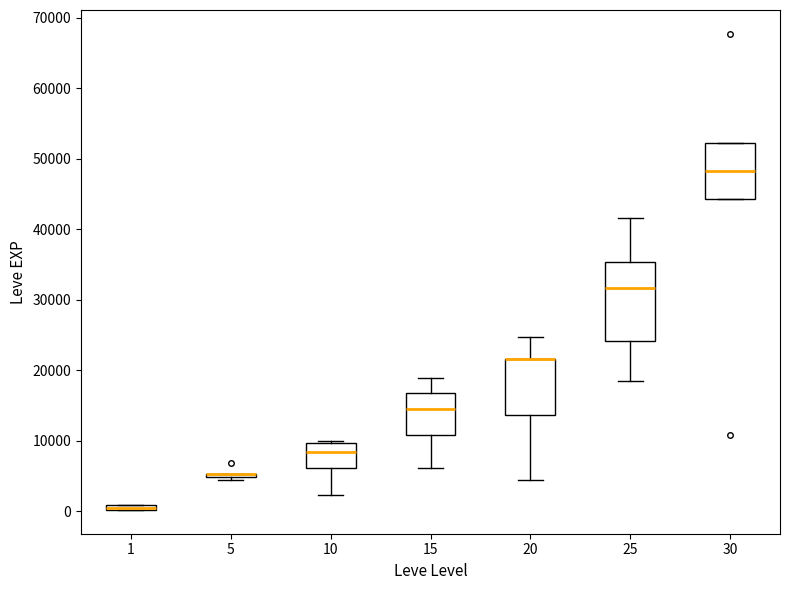

Where is the lower edge of the box at x = 10 on the y-axis? The values are not printed on the chart, so give them approximately, as read against the axis.

6000